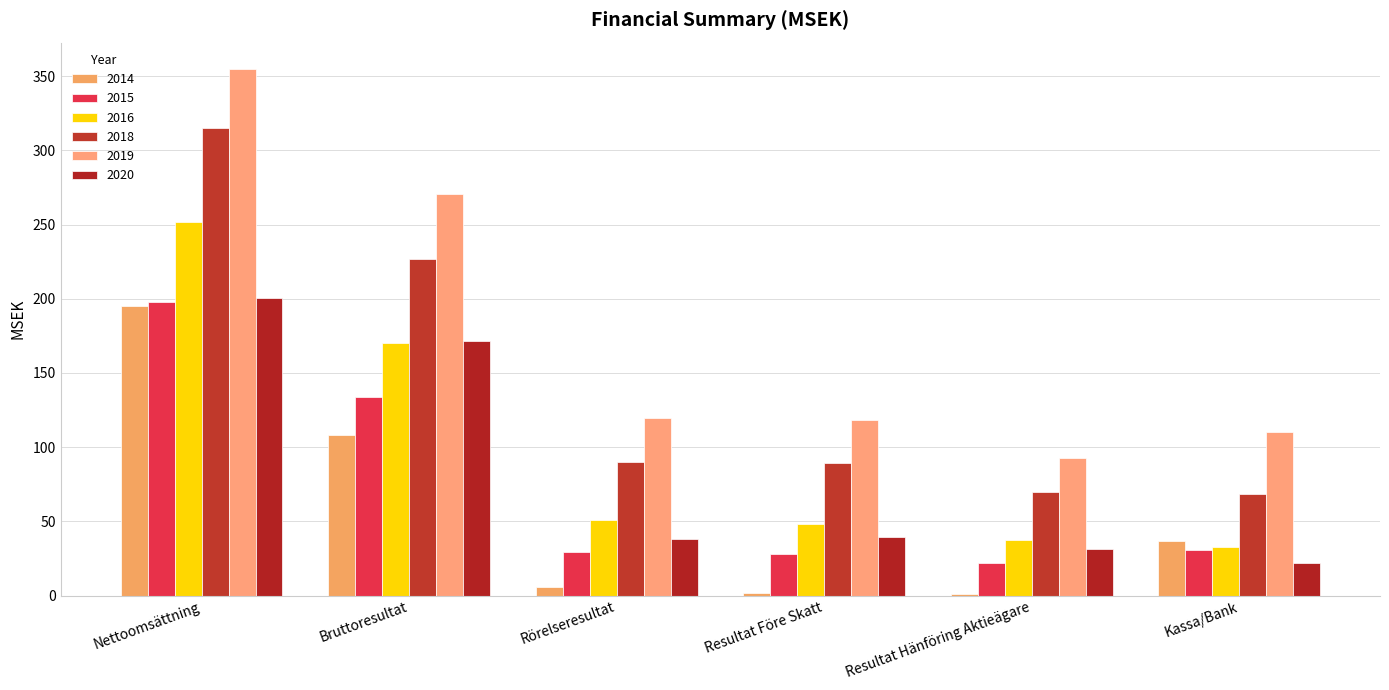

At which category is the sum across all series the highest?

Nettoomsättning